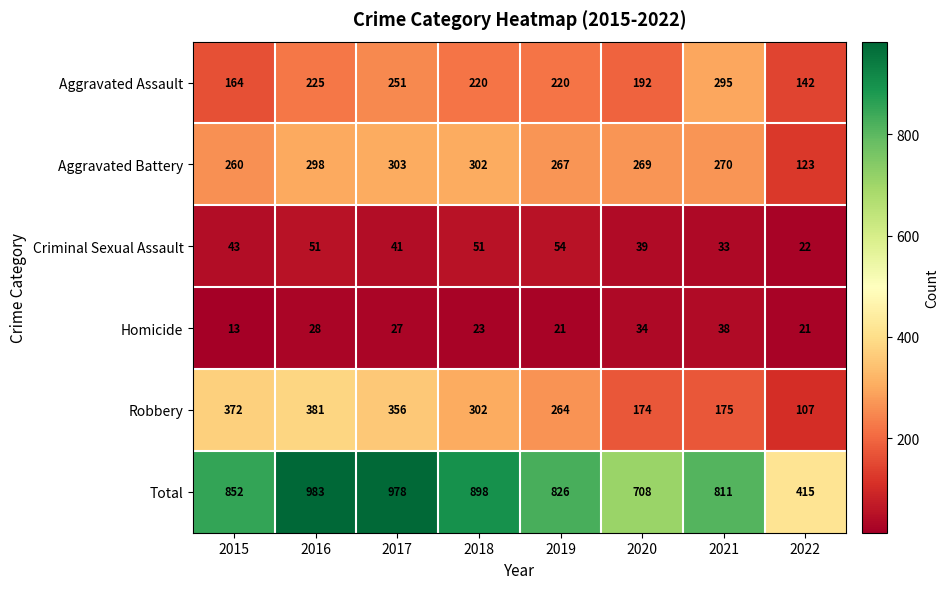

What is the total value across all series at 2019?

1652